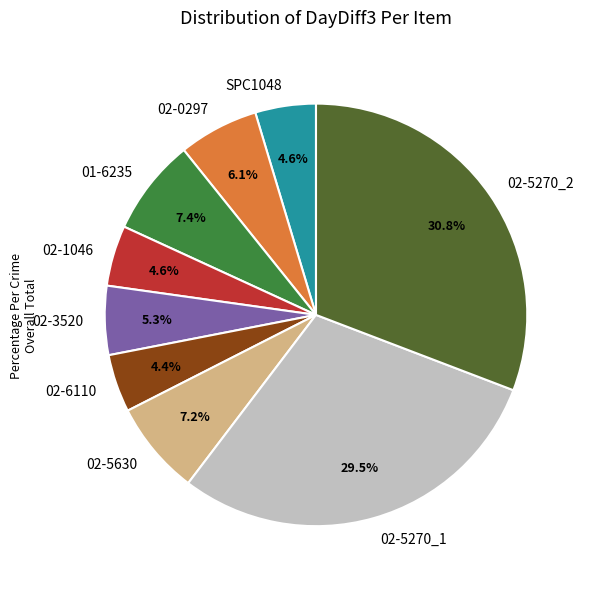

Which has a higher value, 02-0297 or 02-1046?

02-0297